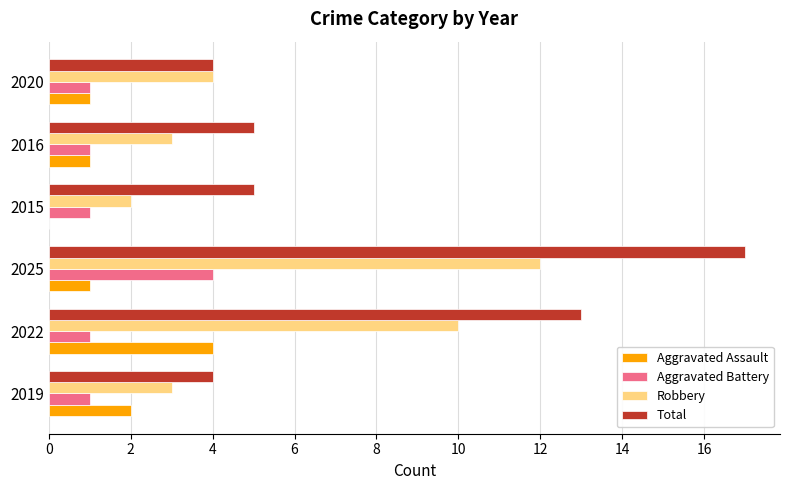

At which category is the sum across all series the highest?

2025